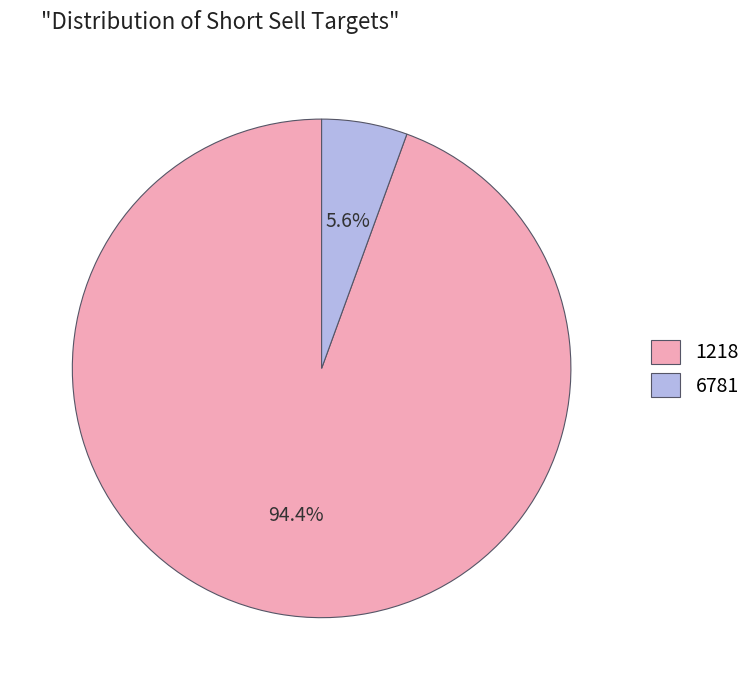

To the nearest percent, what portion does 1218 represent?

94%